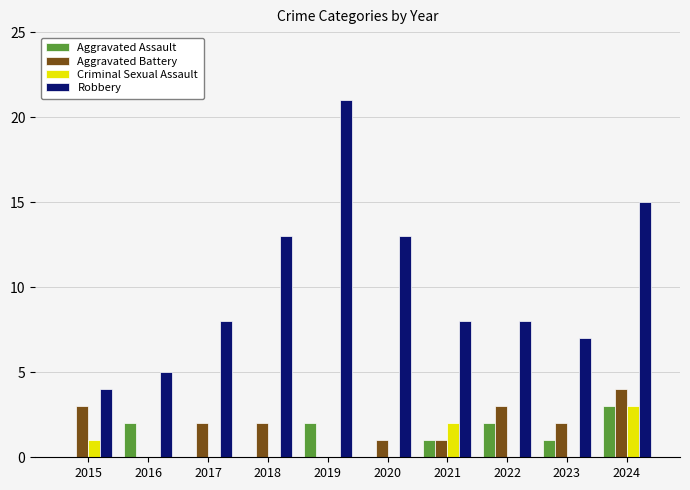

The Criminal Sexual Assault series shows 1 at 2015. True or false?

True